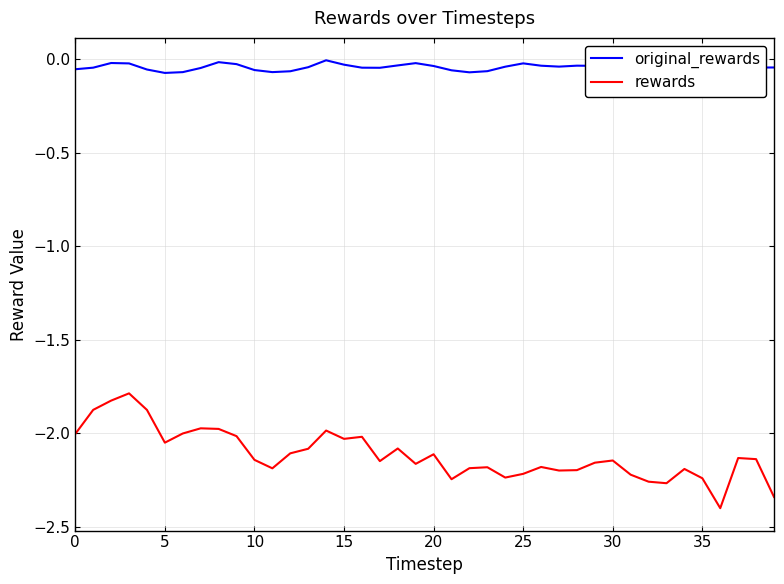

What is the difference between the maximum and minimum values in the rewards series?

0.6